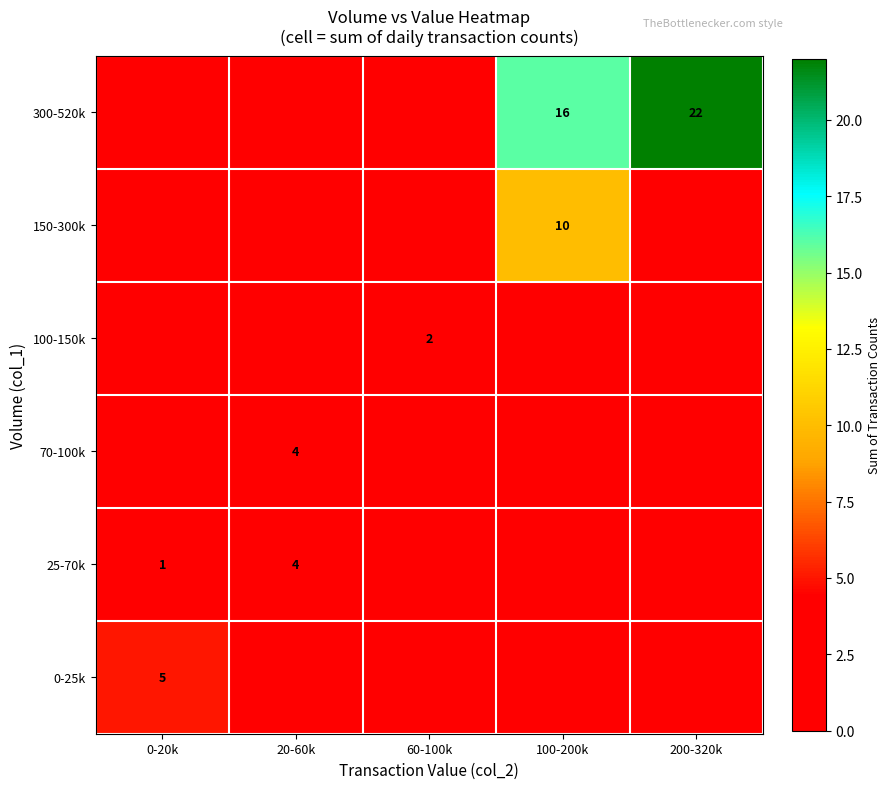

True or false: 25-70k has a value of 4 at 20-60k.

True